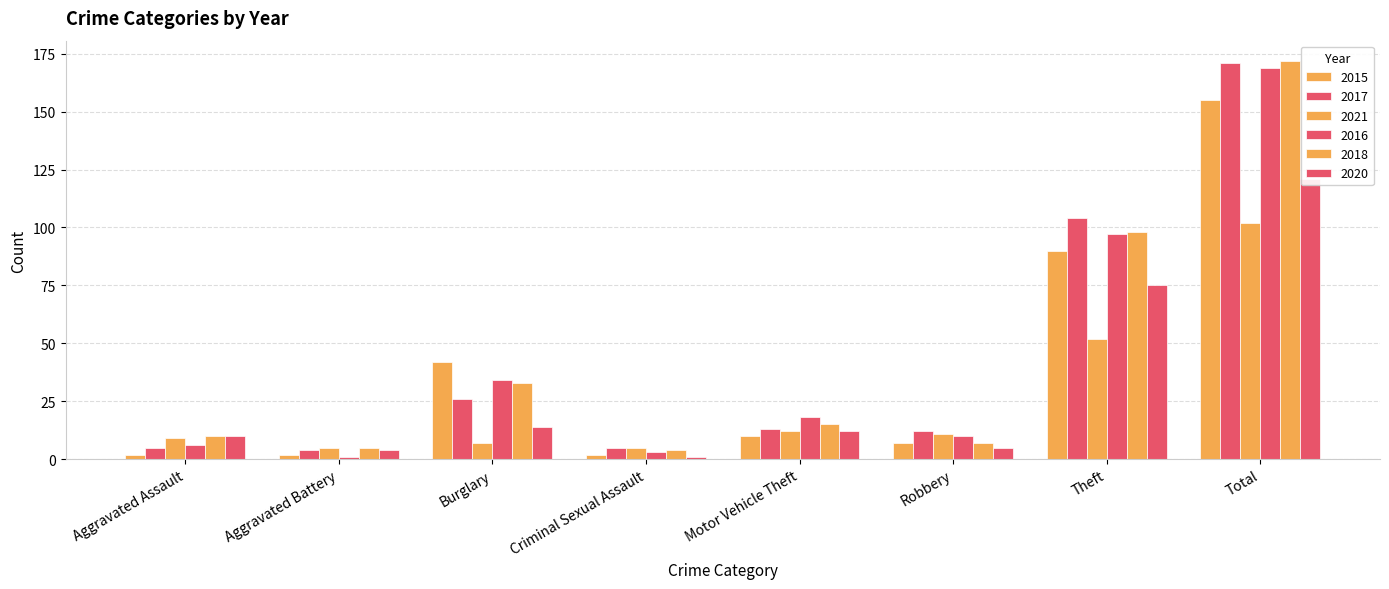

How many categories are shown in the chart?

8